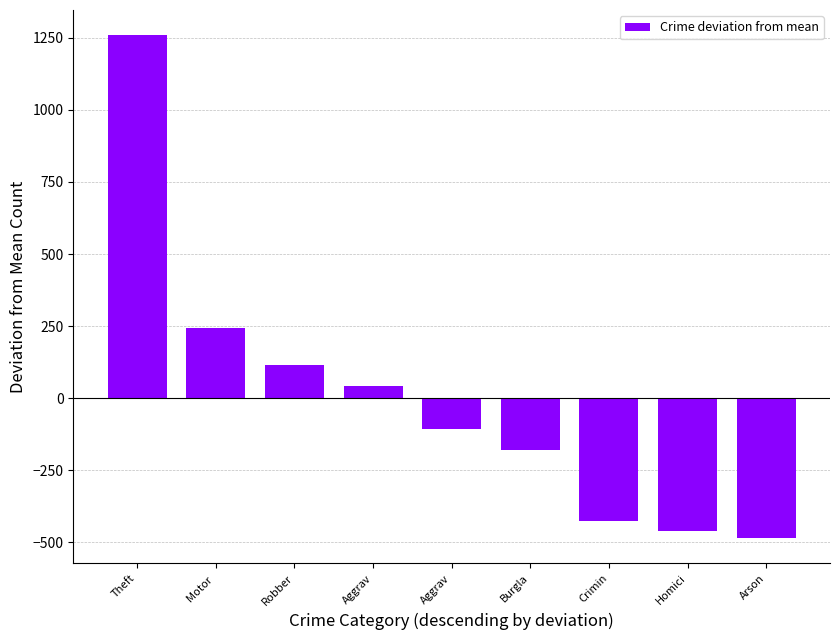

Is it true that the value at Aggrav is 41.8?

True